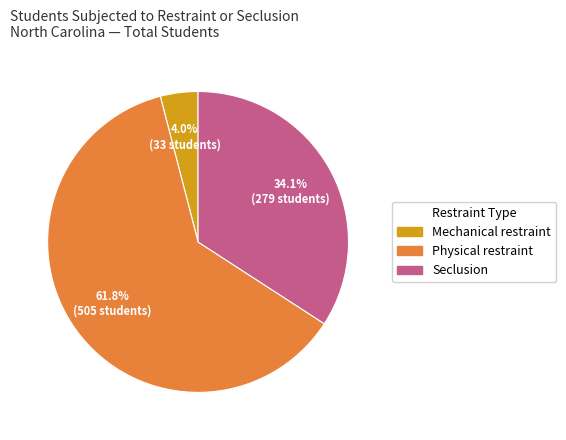

What percentage is the Seclusion slice, to the nearest percent?

34%